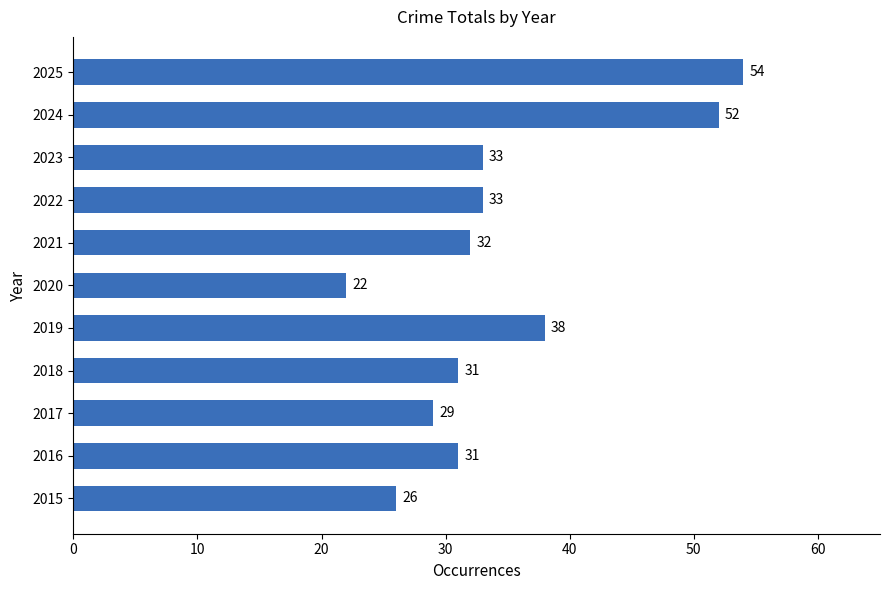

Reading bottom to top, what are all the values shown in this chart?

2015=26	2016=31	2017=29	2018=31	2019=38	2020=22	2021=32	2022=33	2023=33	2024=52	2025=54